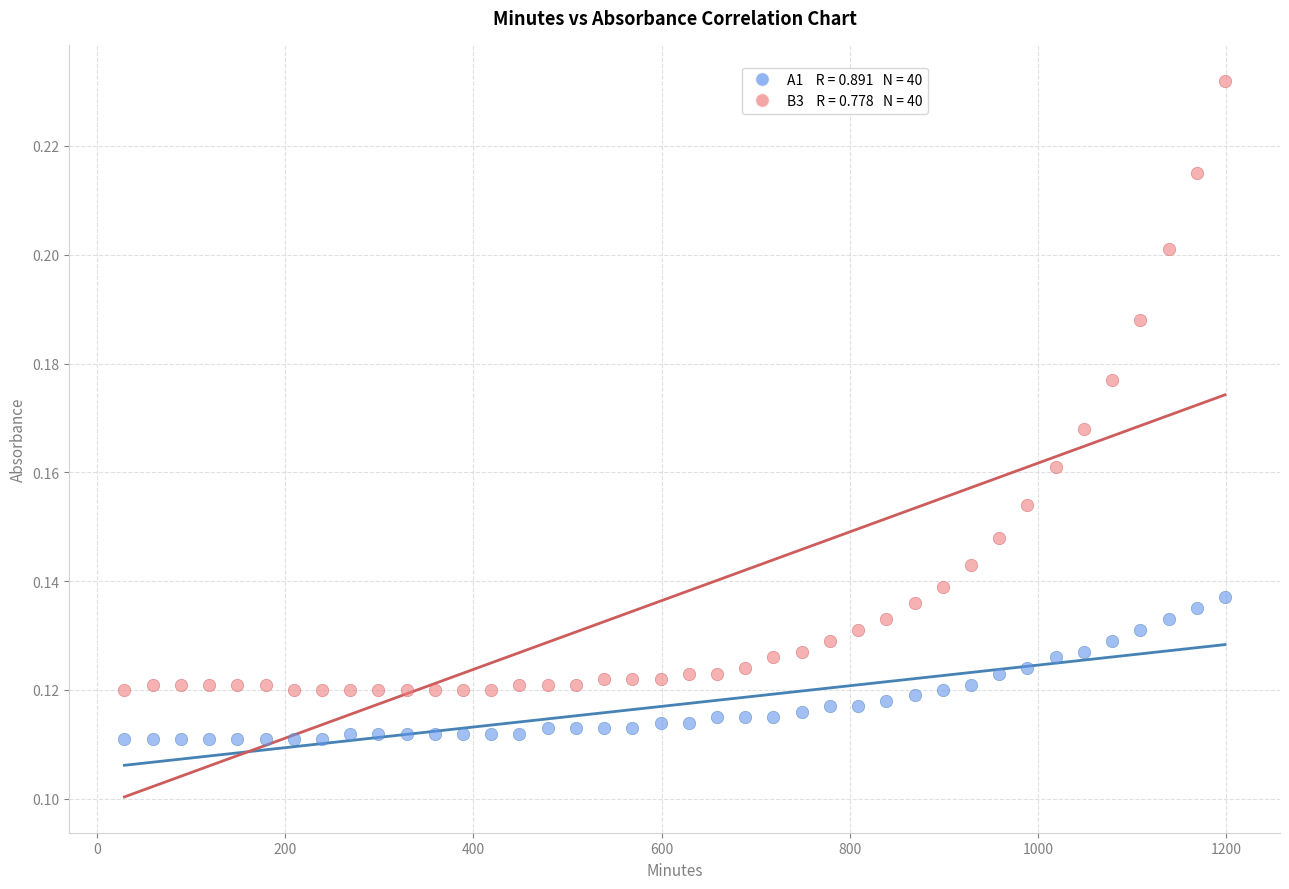

Across all data points, what is the range of X values (max minus min)?

1170.0